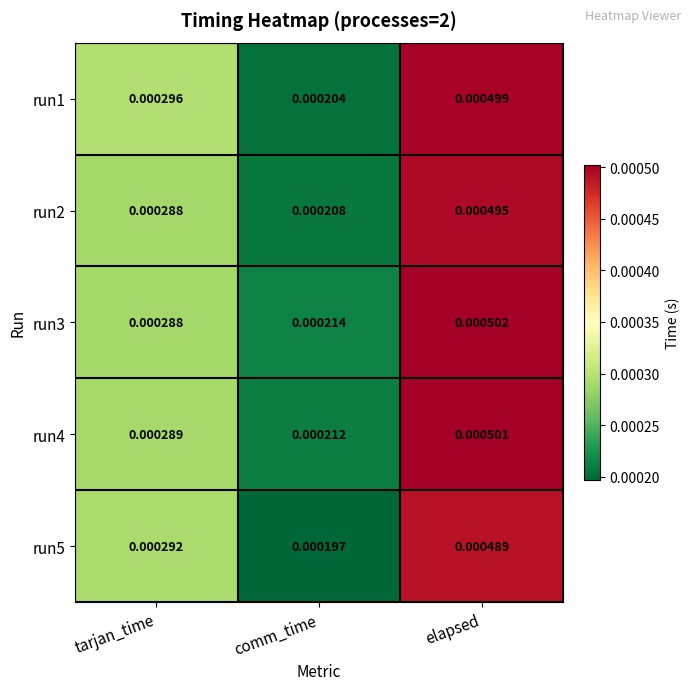

At which category is the sum across all series the highest?

elapsed